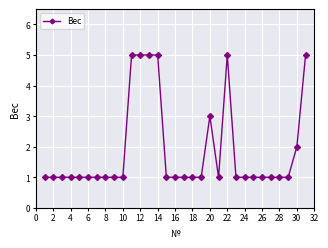

How many series are shown in this chart?

1